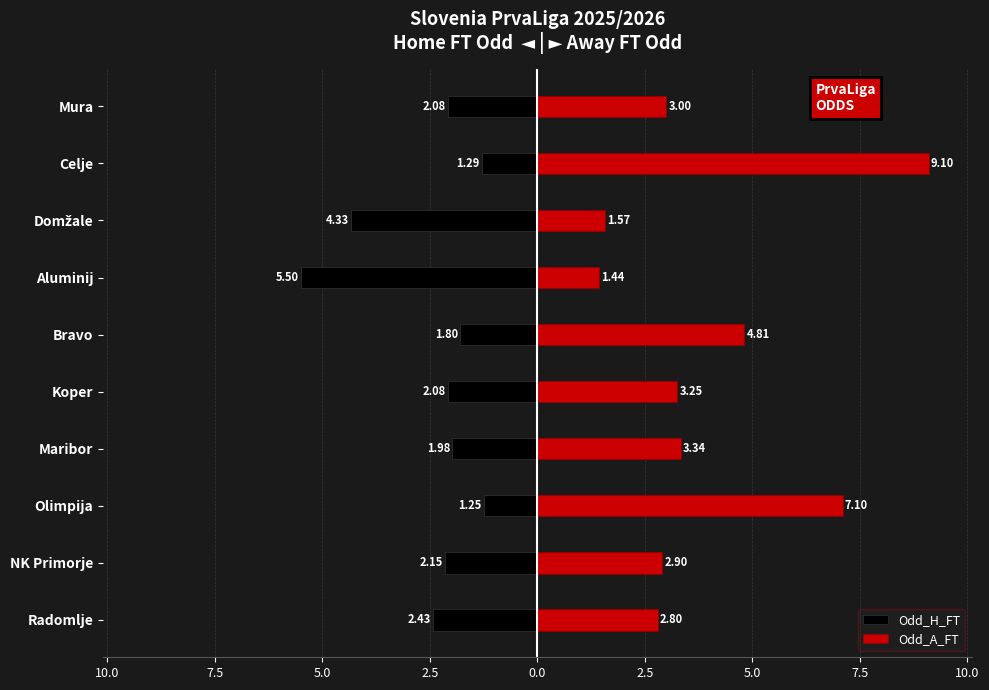

How many distinct data groups are displayed?

2